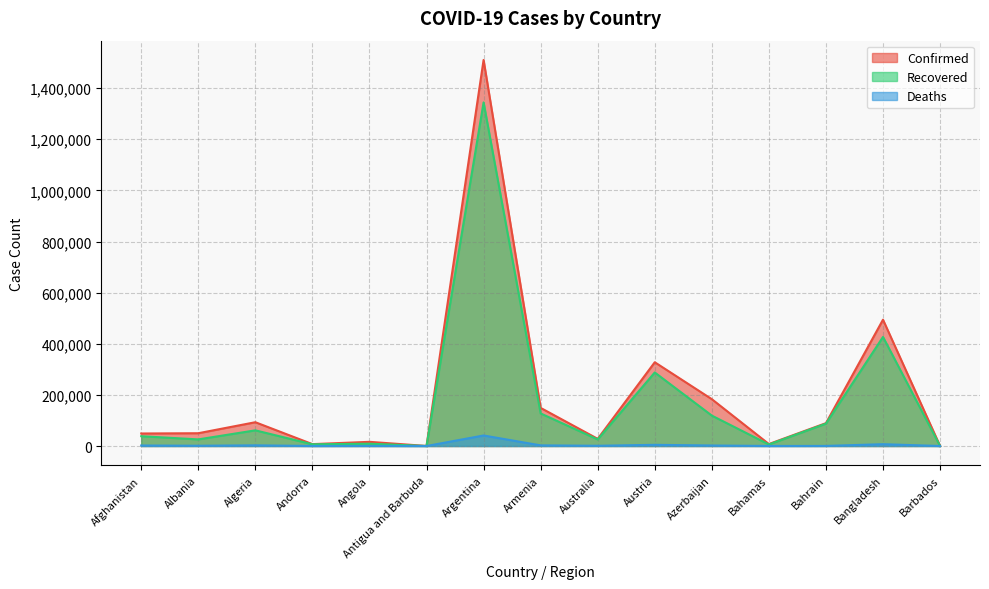

Does the chart have visible grid lines?

Yes